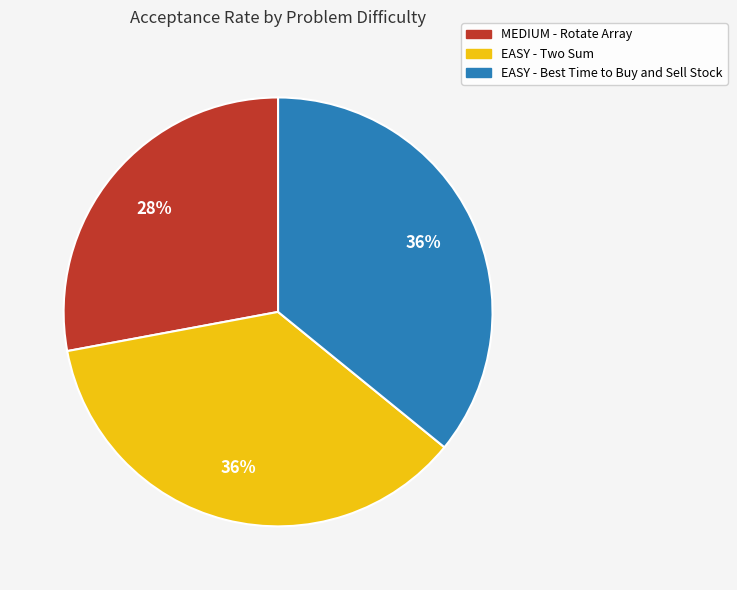

Which has a higher value, EASY - Best Time to Buy and Sell Stock or MEDIUM - Rotate Array?

EASY - Best Time to Buy and Sell Stock